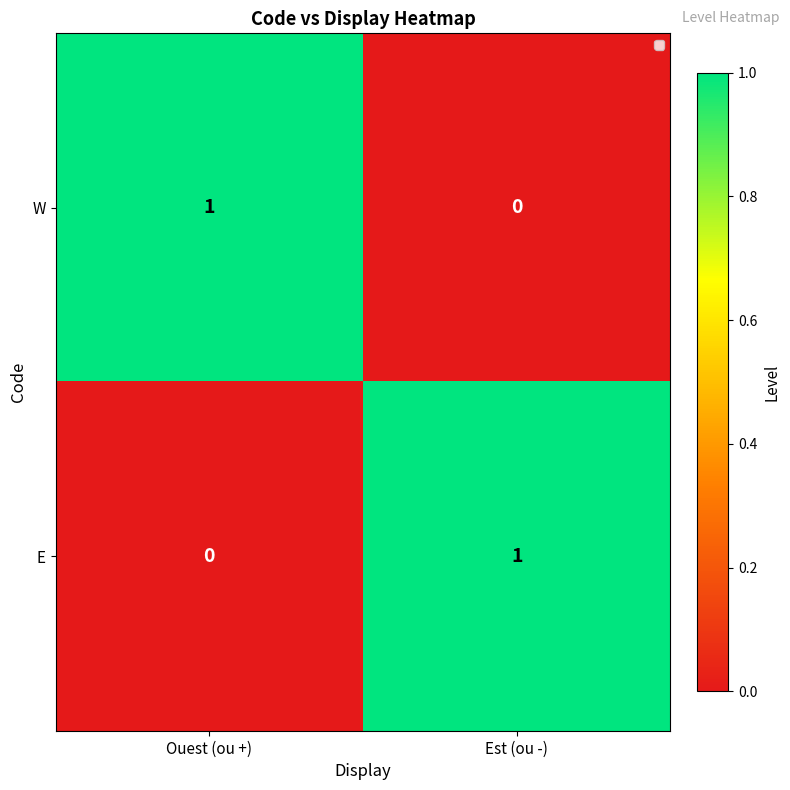

Reading left to right, list all the values displayed in this chart.

W: 1	0
E: 0	1